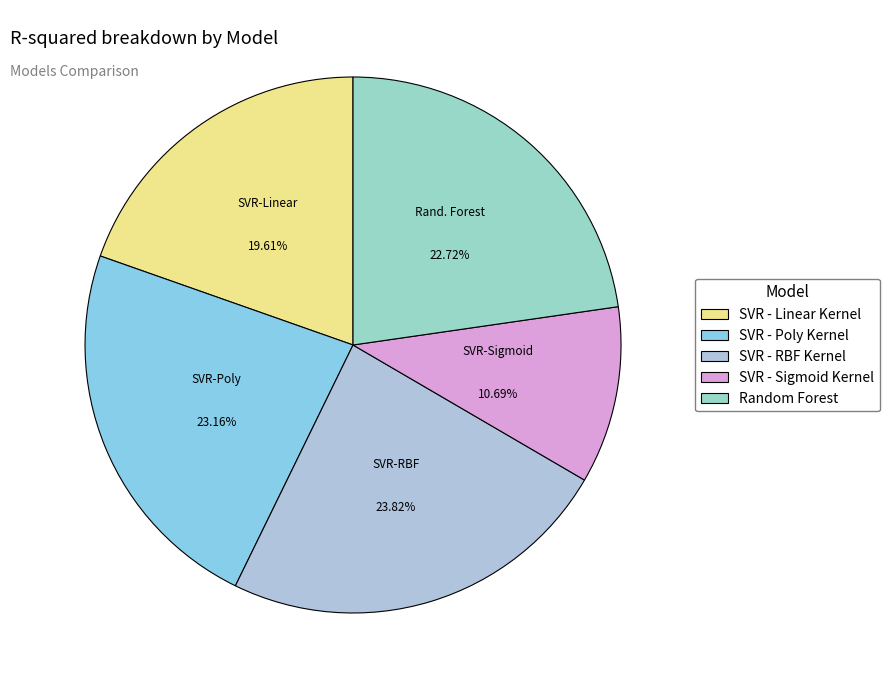

To the nearest percent, what percentage of the pie is Random Forest?

23%